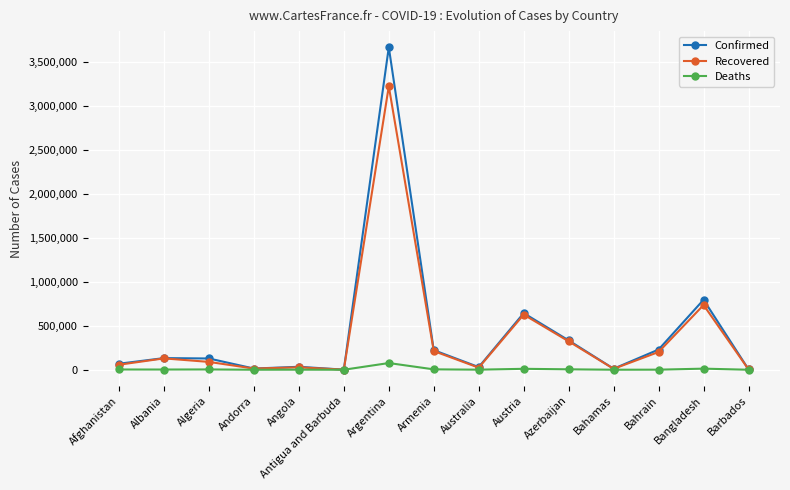

How many lines are shown in the chart?

3